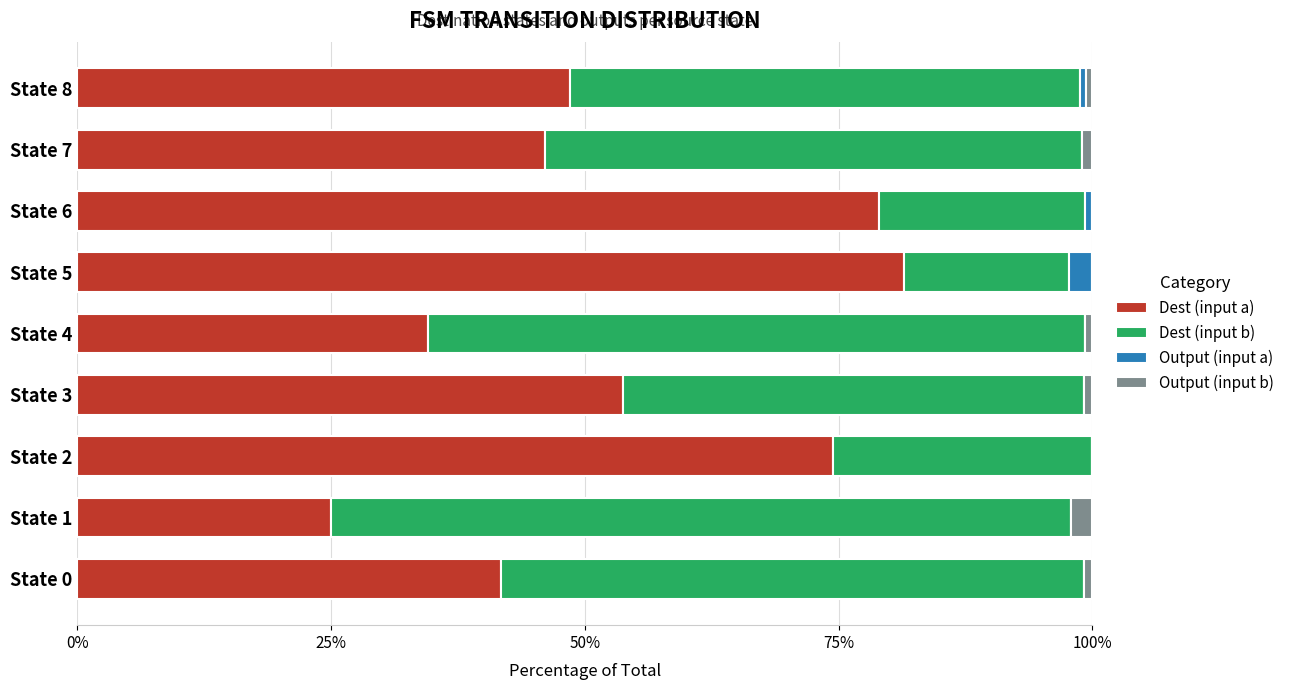

What is the total value across all series at State 1?

100.0